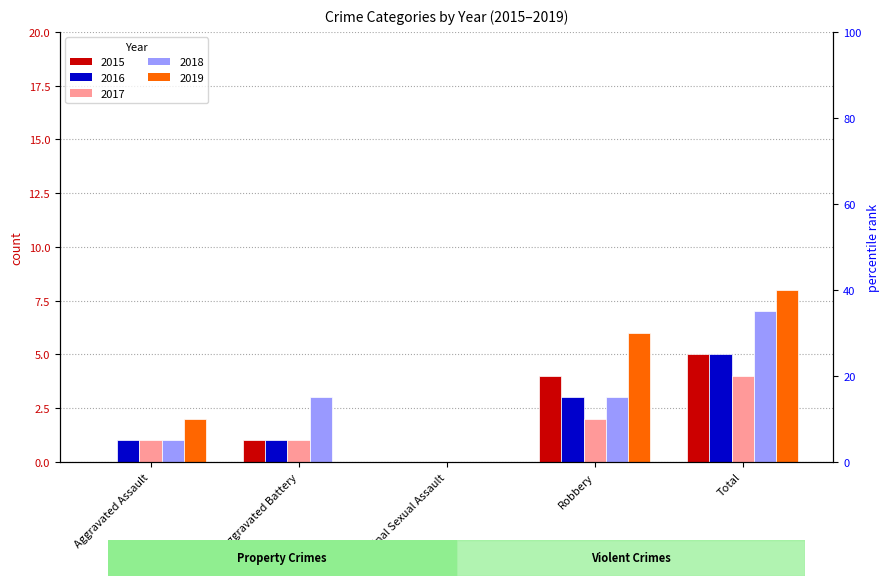

How many data points in 2016 are less than 1?

1